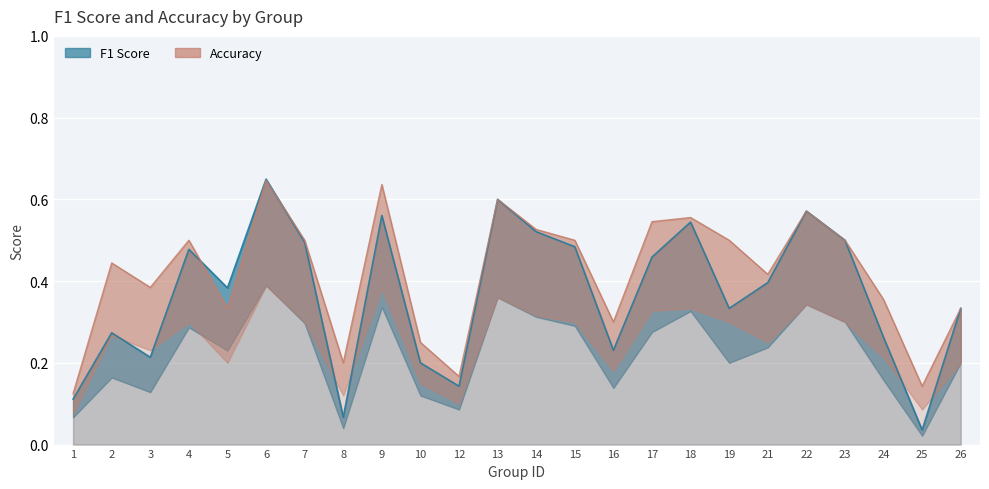

What is the highest value of the accuracy series?

0.6